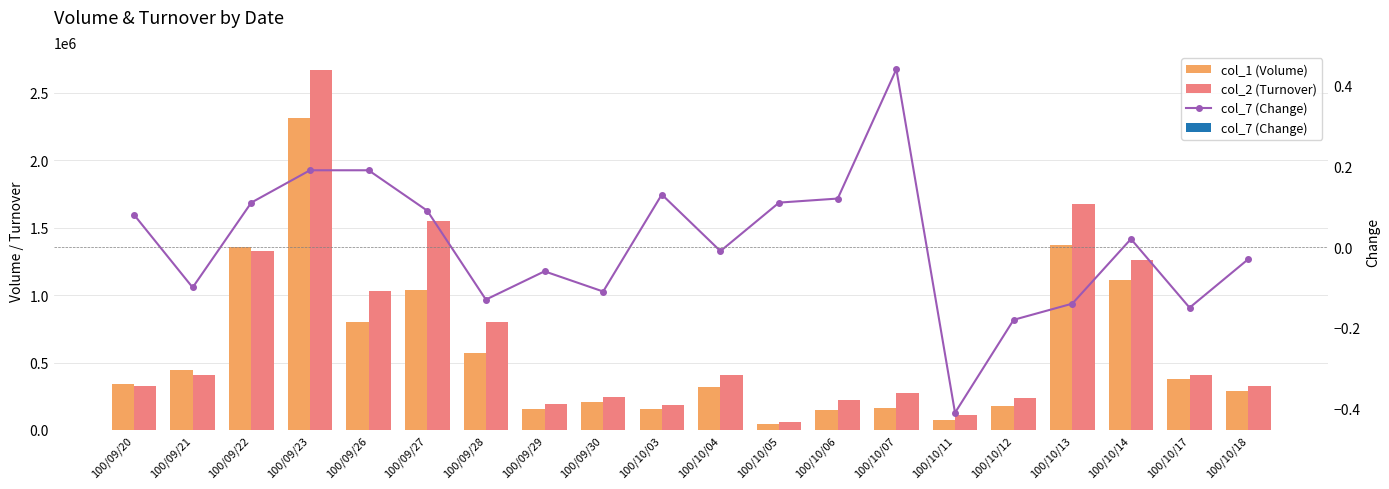

The col_1 (Volume) series shows 1836879 at 100/09/27. True or false?

False